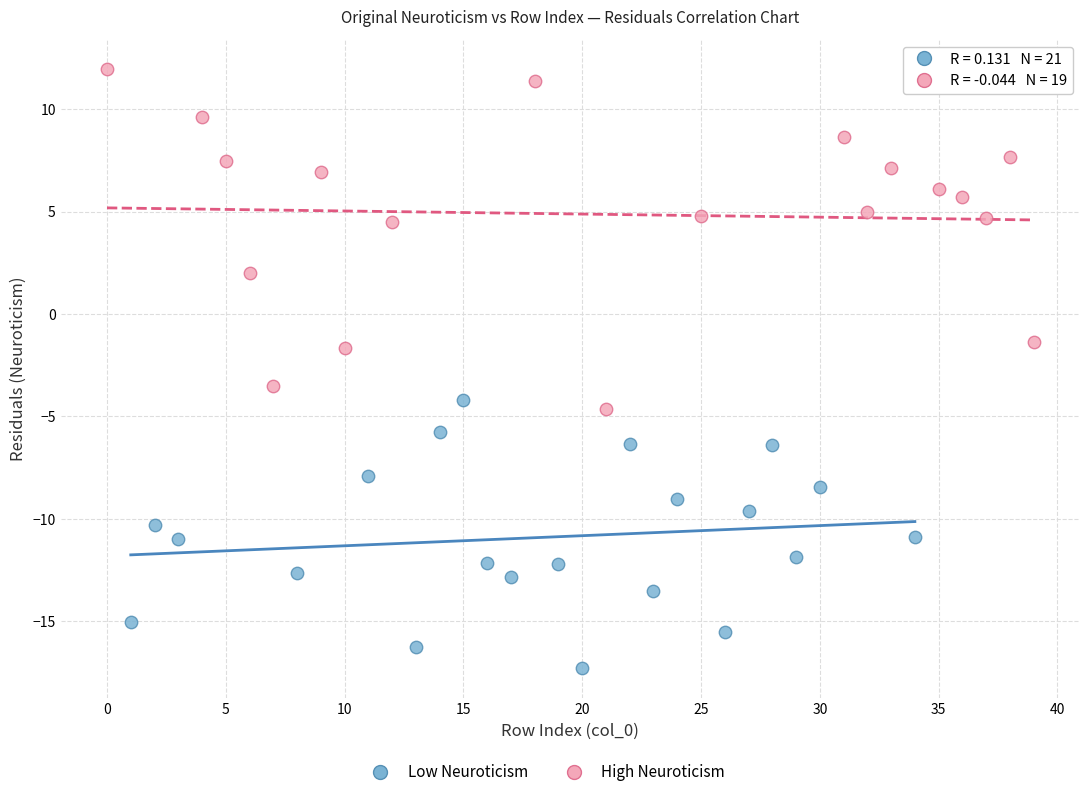

Which series has the largest Y range (max minus min)?

High Neuroticism